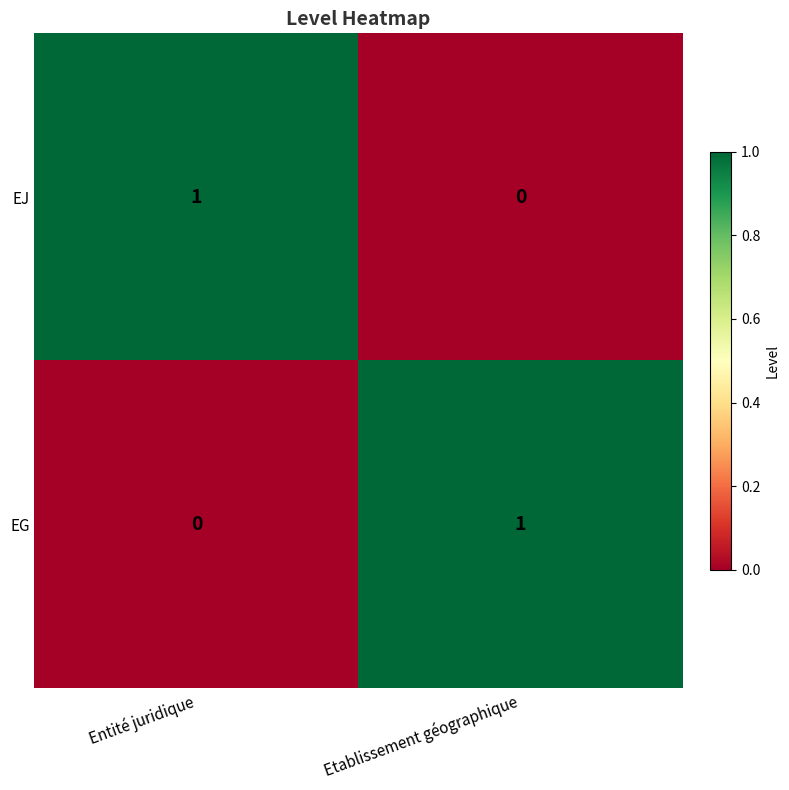

The value of EG at Etablissement géographique is 1. True or false?

True